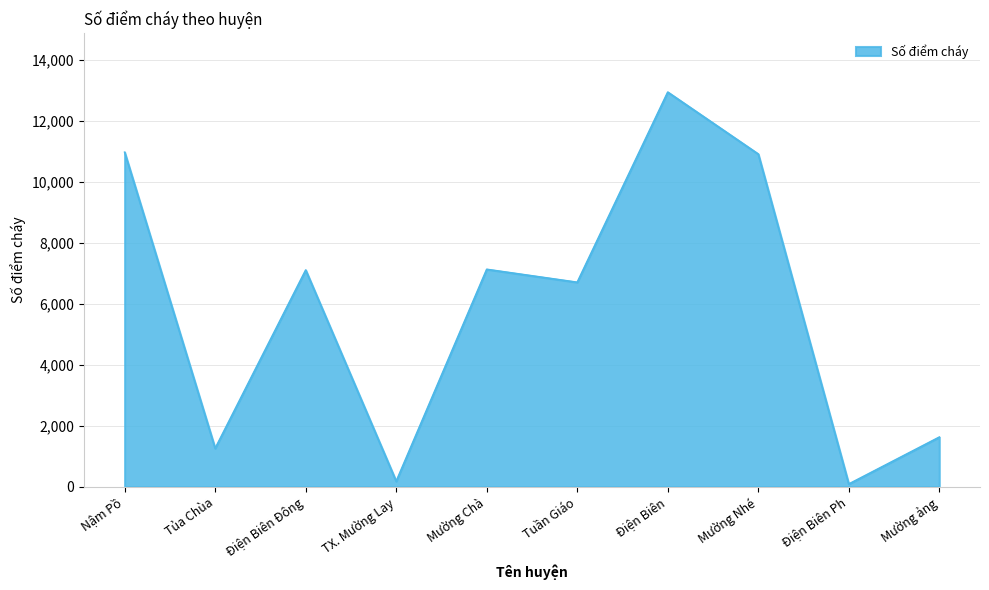

Where is the data nearest to the value 6521?

Tuần Giáo